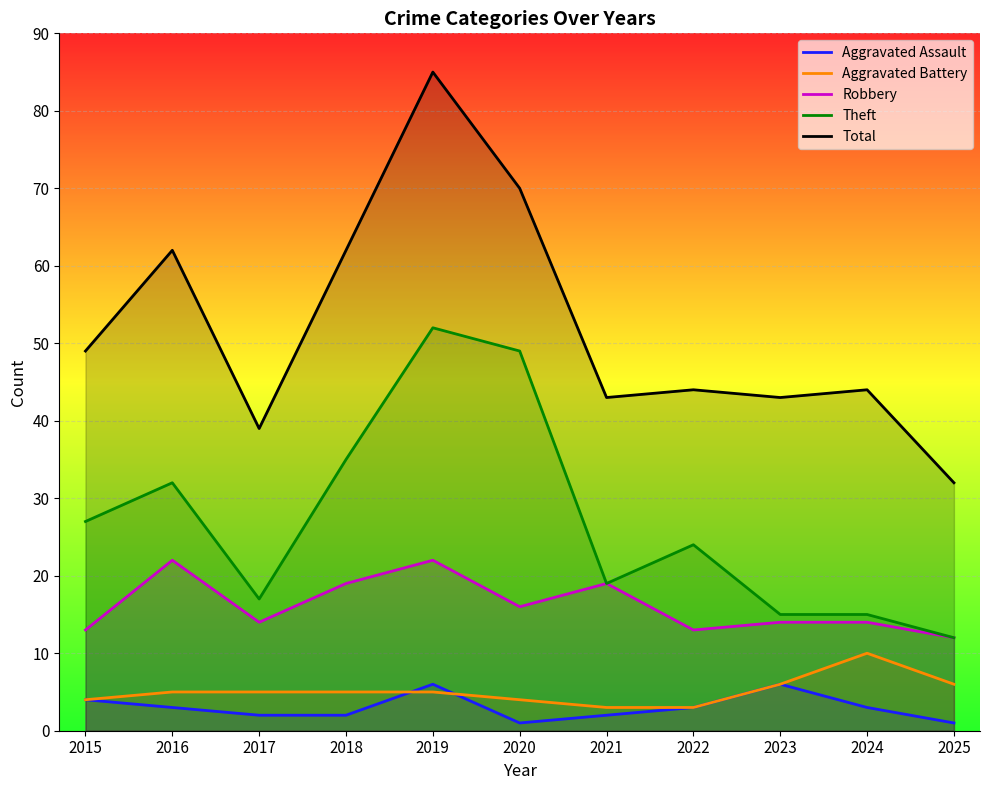

Rank the series at 2019 from lowest to highest value.

Aggravated Battery, Aggravated Assault, Robbery, Theft, Total